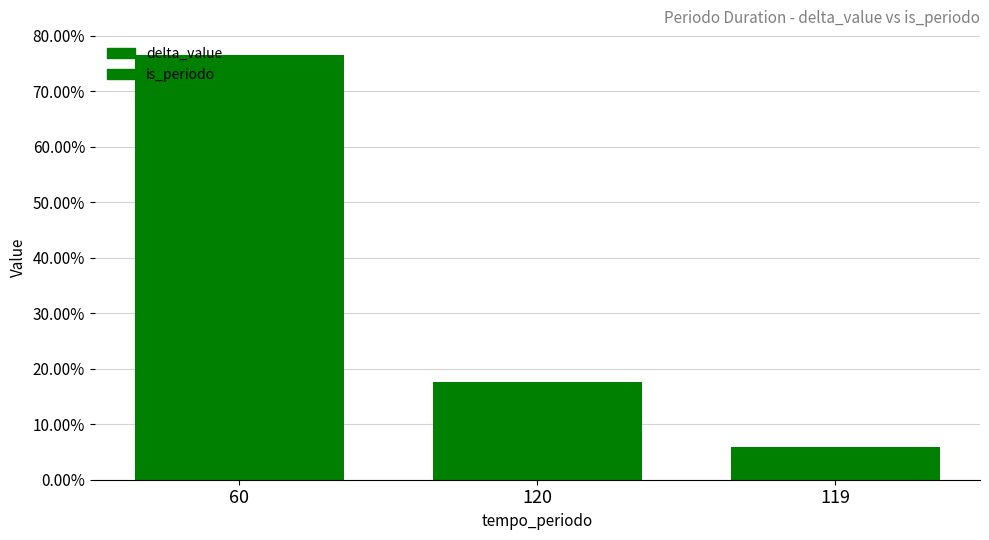

Reading left to right, what are all the values shown in this chart?

delta_value: 0.8	0.2	0.1
is_periodo: 0.8	0.2	0.1